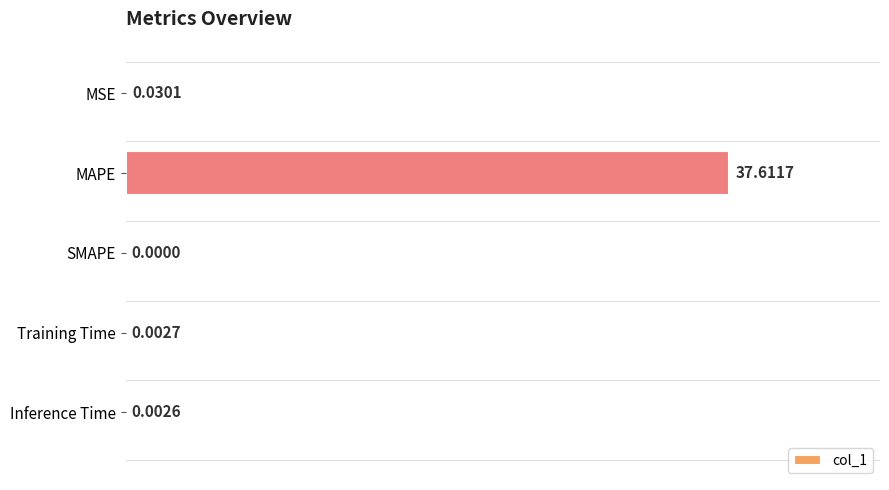

At which label is the value closest to 18?

MSE